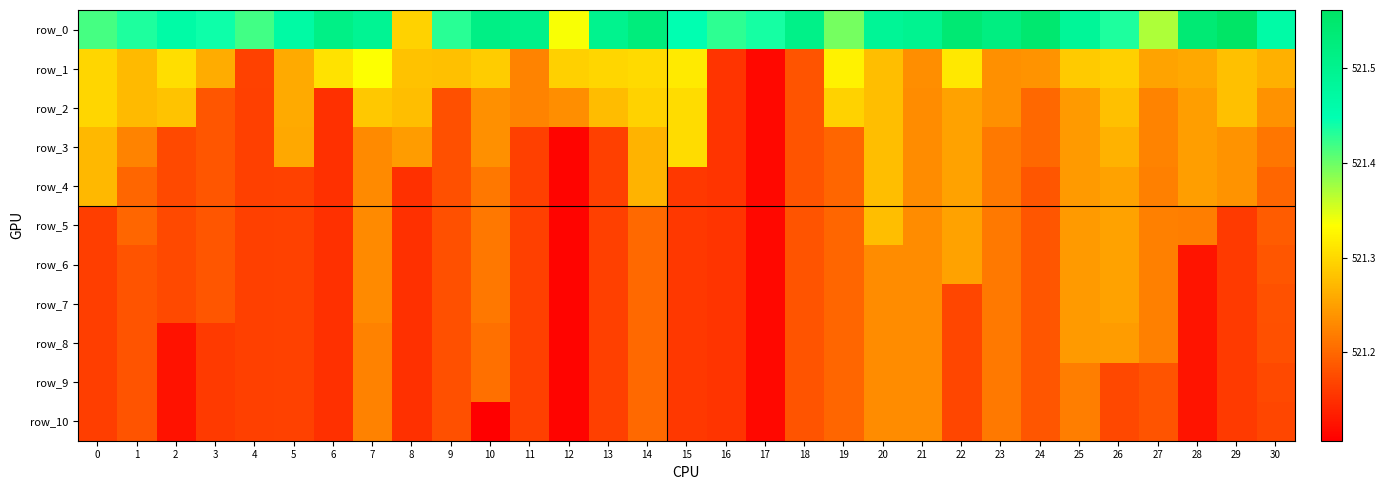

Which series has the widest spread of values?

row_0